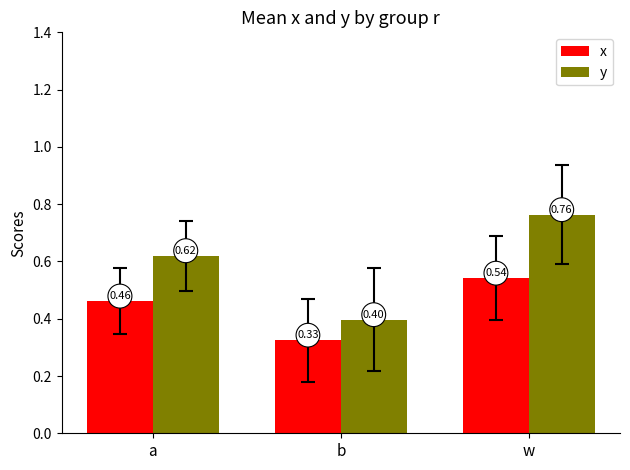

Count the y values in the range 0 to 1.

3